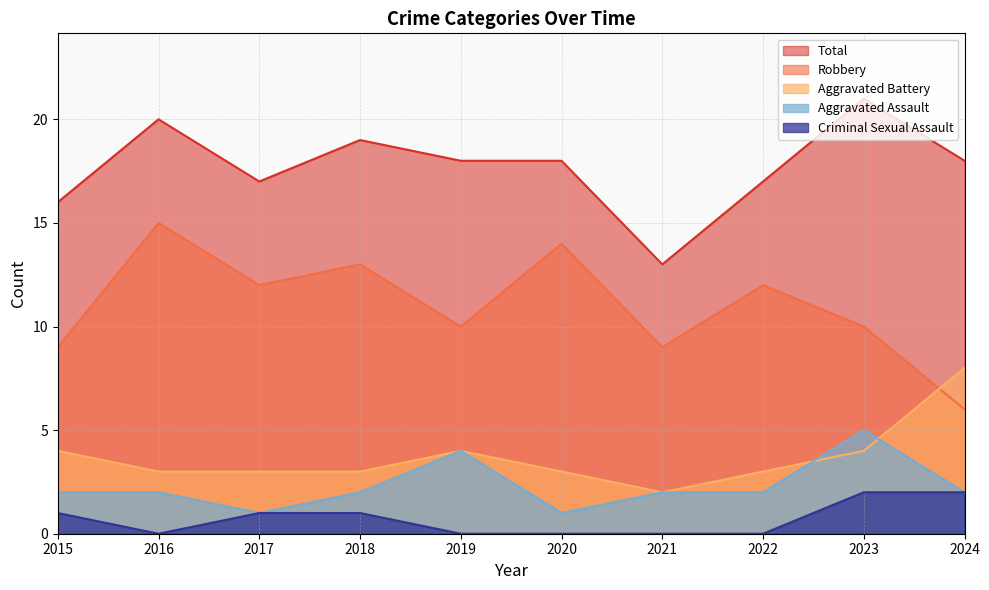

Count the Criminal Sexual Assault values in the range 0 to 1.

8